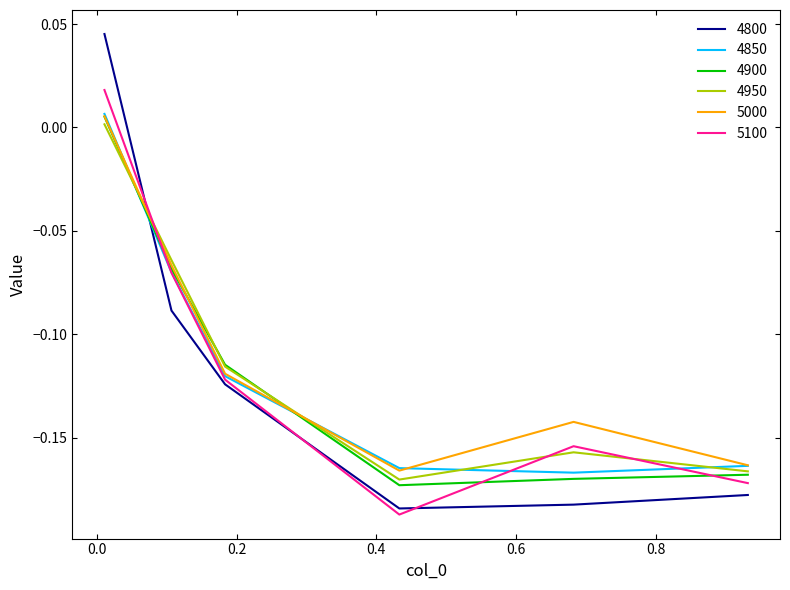

How many intersections are there between 4800 and 5000?

1